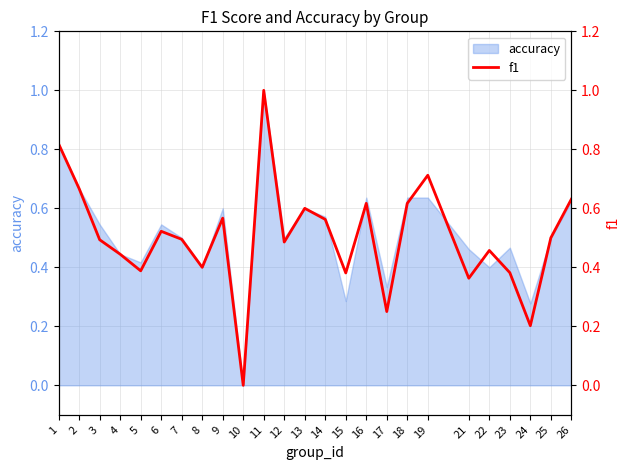

The value at 2 is 0.7. True or false?

True